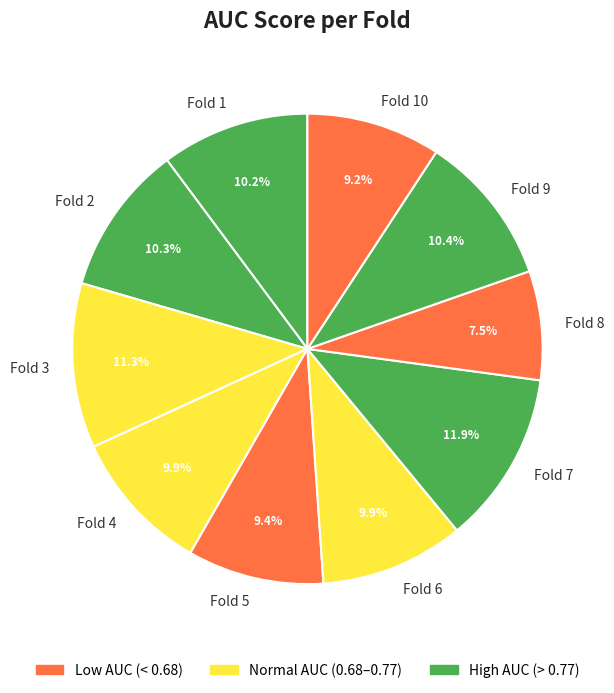

How many segments does this pie chart have?

10